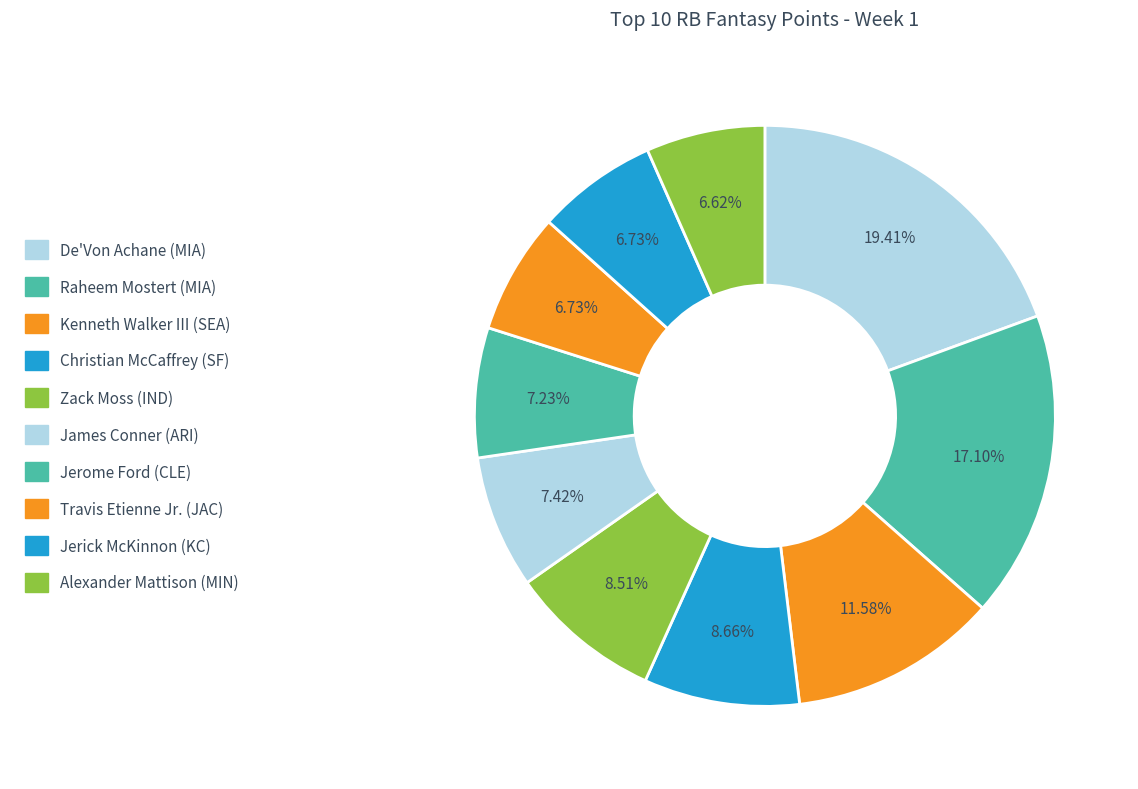

Does Zack Moss (IND) represent more than half of the total?

No